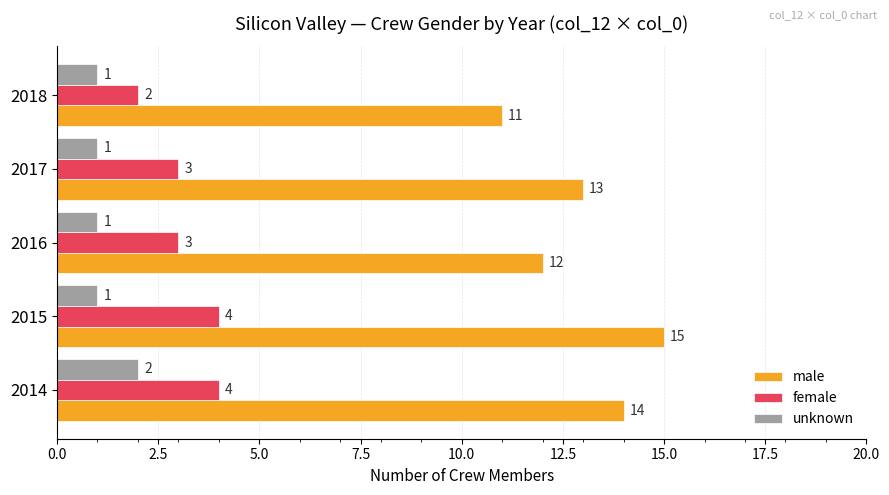

What is the sum of all female values?

16